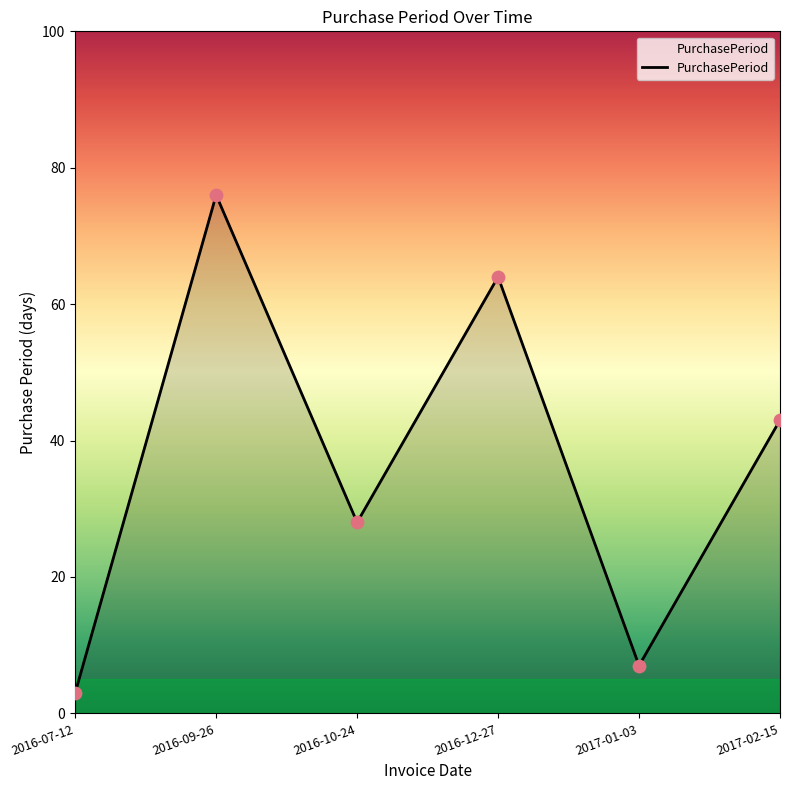

Which has a higher value, 2016-09-26 or 2017-02-15?

2016-09-26